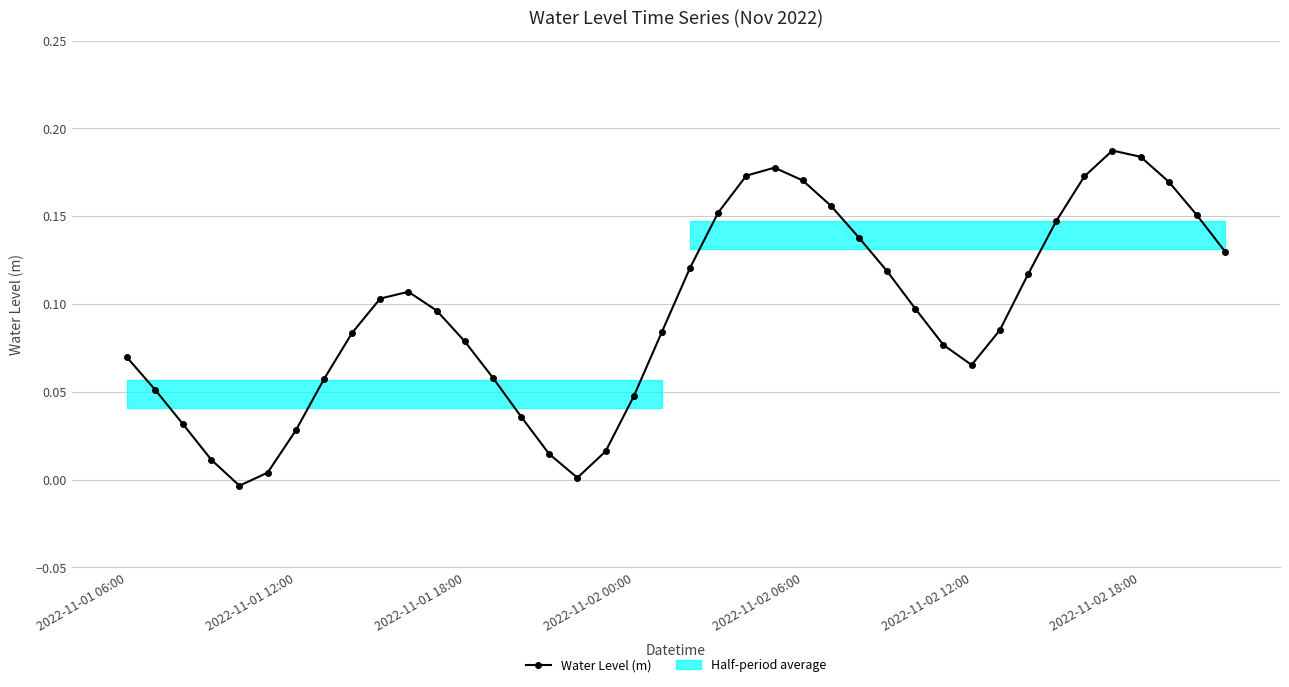

Reading left to right, transcribe all the data shown in this chart.

0.1	0.1	0.0	0.0	-0.0	0.0	0.0	0.1	0.1	0.1	0.1	0.1	0.1	0.1	0.0	0.0	0.0	0.0	0.0	0.1	0.1	0.2	0.2	0.2	0.2	0.2	0.1	0.1	0.1	0.1	0.1	0.1	0.1	0.1	0.2	0.2	0.2	0.2	0.2	0.1